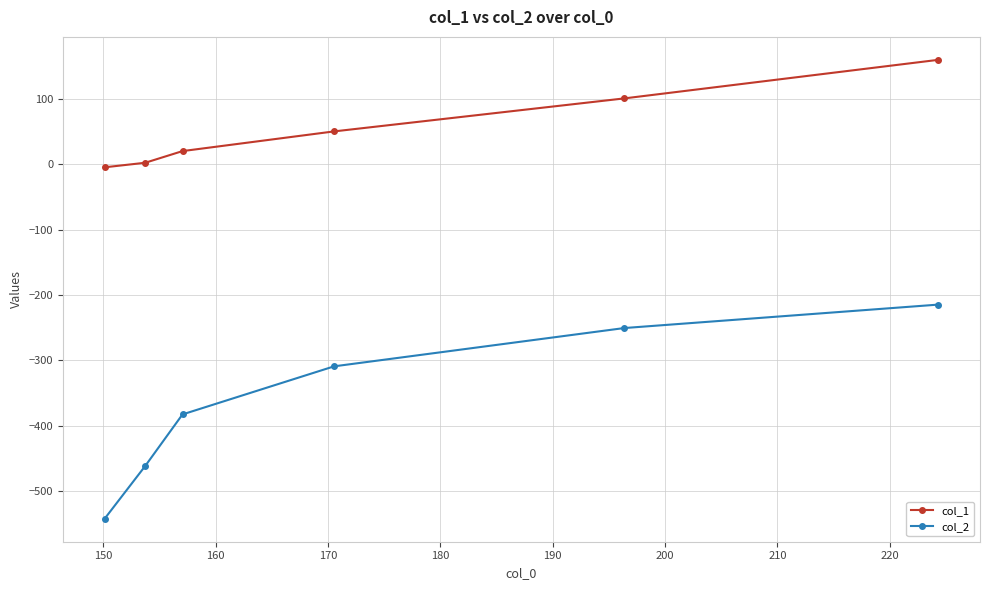

What is the sum of all col_2 values?

-2161.8